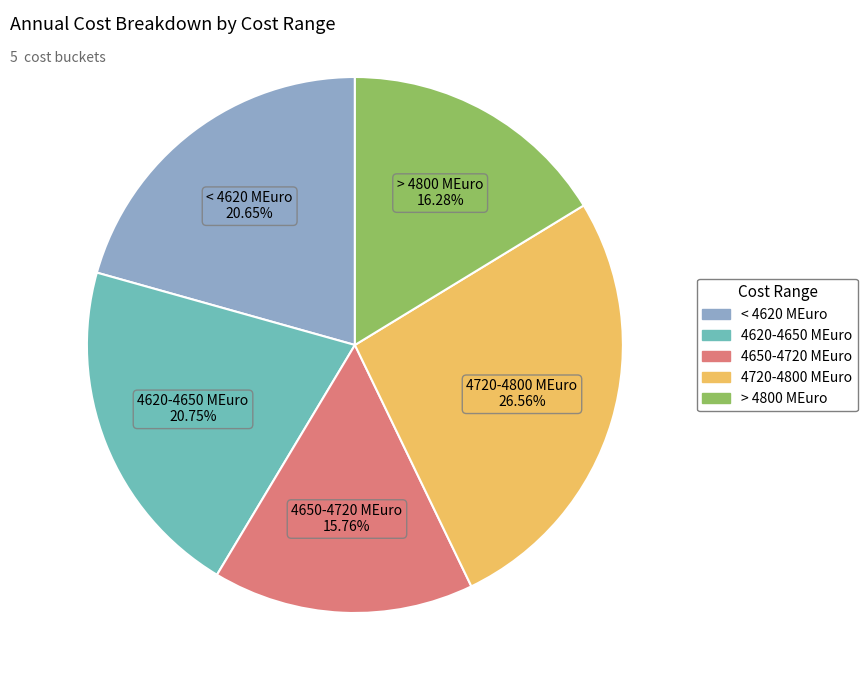

Is there any slice that represents more than half of the pie?

No